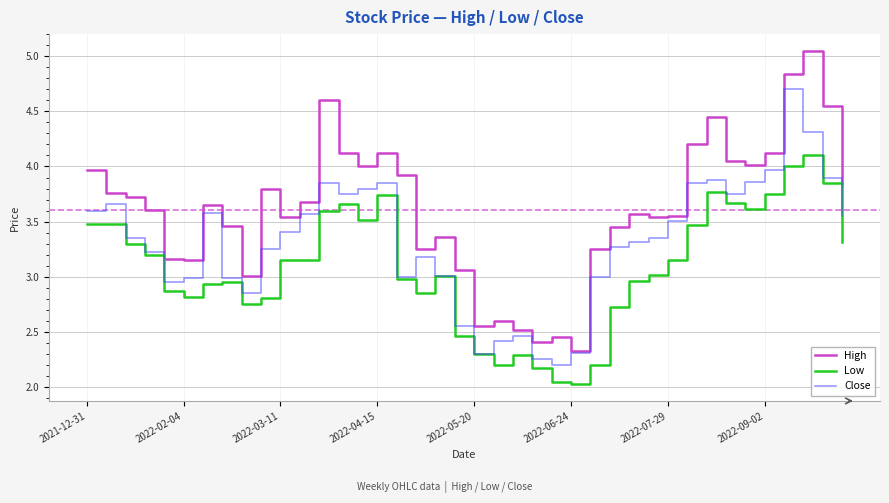

True or false: Low and High intersect in this chart.

False